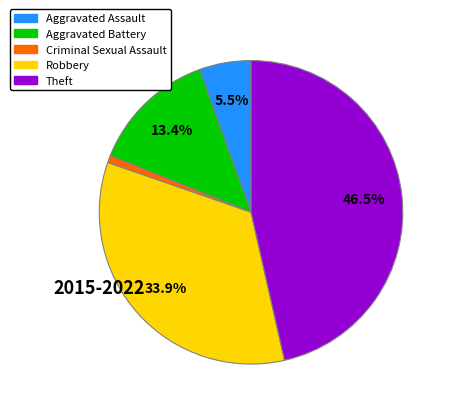

Is there a majority slice in this chart?

No